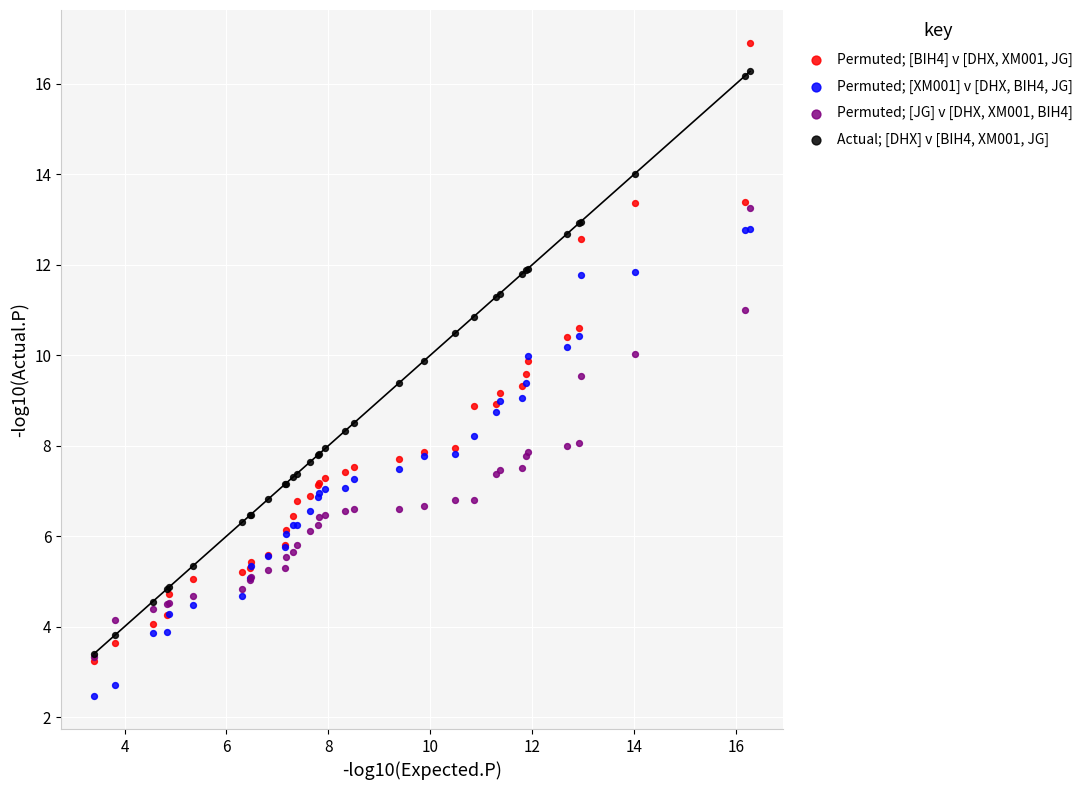

What are all the series names shown in the legend?

Permuted; [BIH4] v [DHX, XM001, JG], Permuted; [XM001] v [DHX, BIH4, JG], Permuted; [JG] v [DHX, XM001, BIH4], Actual; [DHX] v [BIH4, XM001, JG]